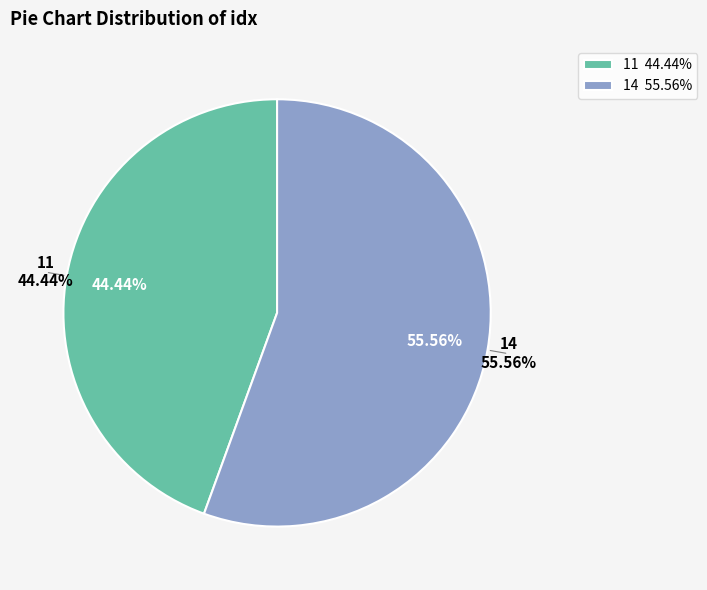

True or false: 14 accounts for 64% of the total.

False